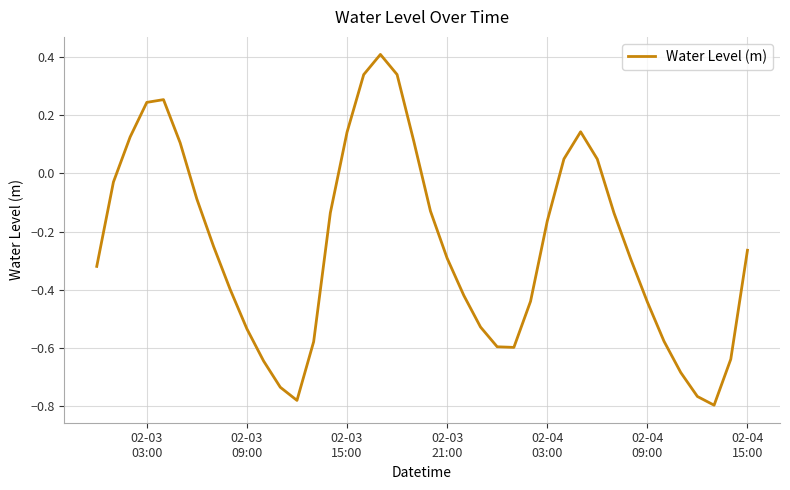

What is the difference between the maximum and minimum values?

1.2